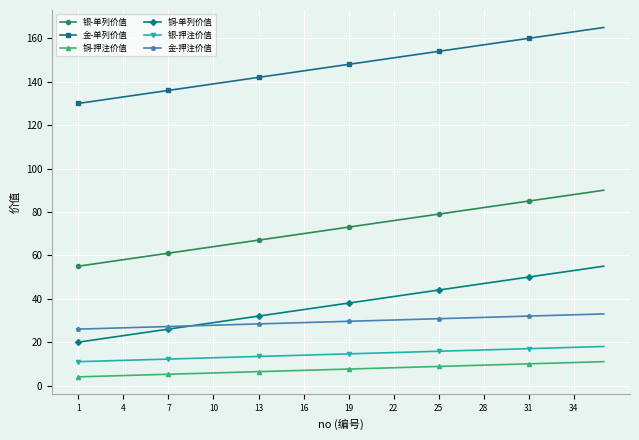

What is the sum of all 铜-押注价值 values?

270.0